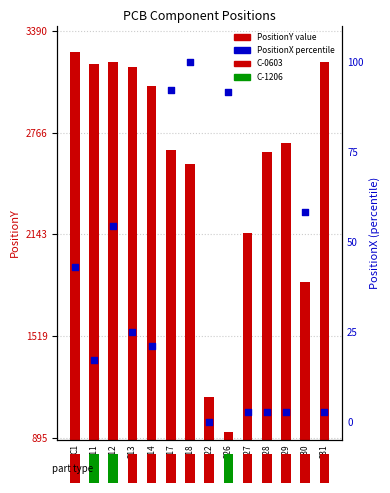

What is the total value across all series at C17?

2749.2